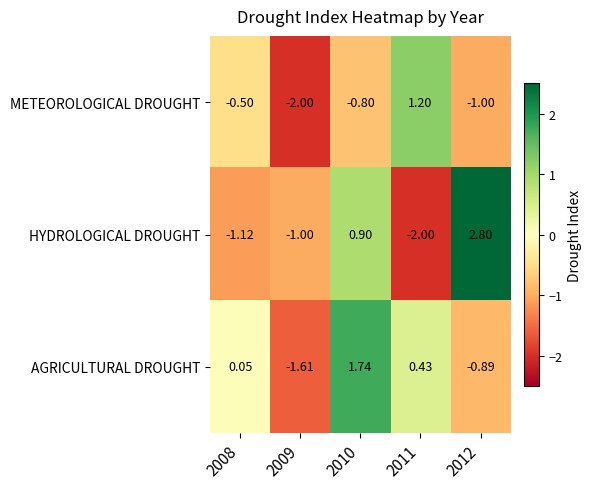

Which series has the largest total across all categories?

AGRICULTURAL DROUGHT